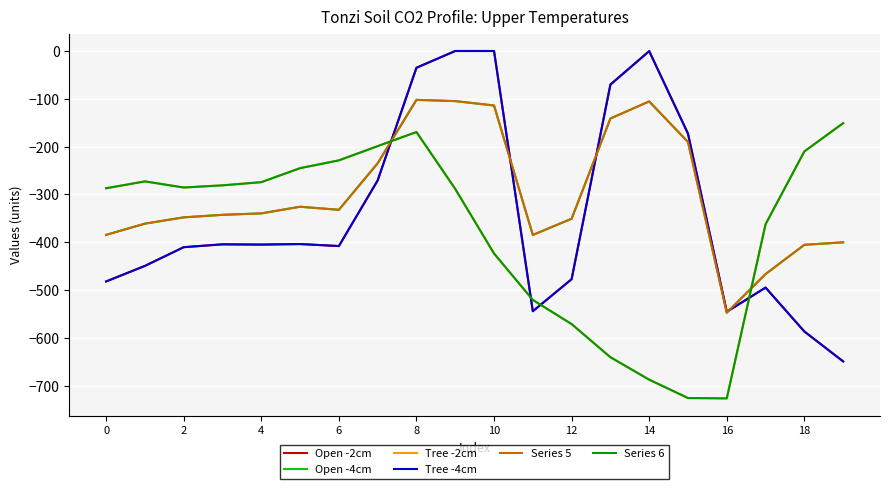

How many interior local valleys does the Open -2cm series have?

4